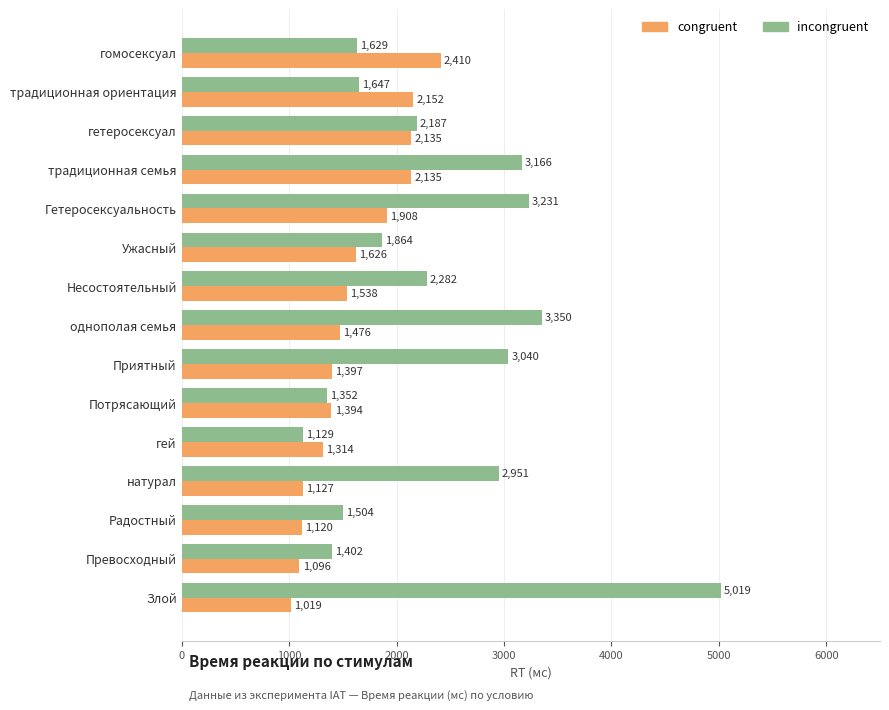

What is the sum of all incongruent values?

35753